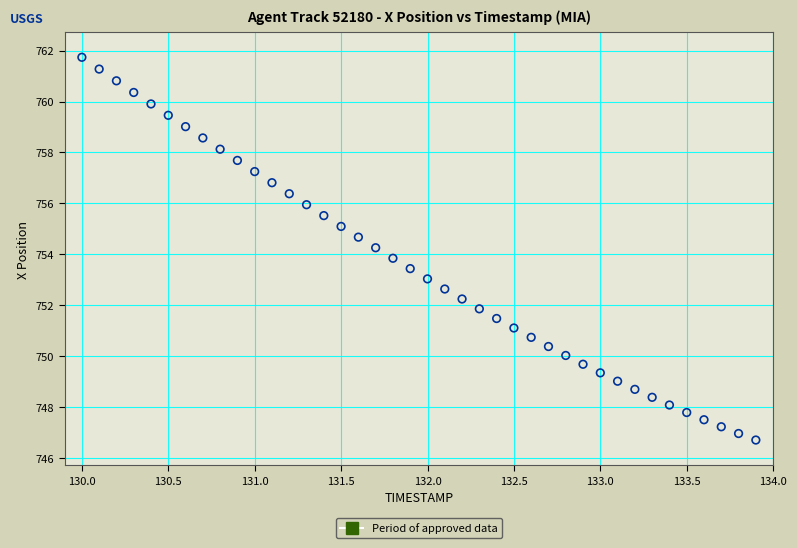

What is the range of X values (max minus min)?

3.9